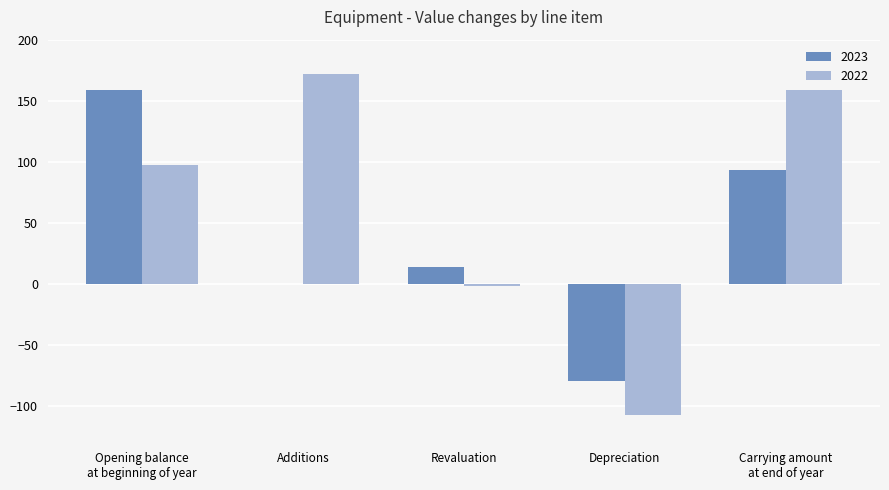

Reading right to left, transcribe all the data shown in this chart.

2023: Carrying amount
at end of year=93	Depreciation=-80	Revaluation=14	Additions=0	Opening balance
at beginning of year=159
2022: Carrying amount
at end of year=159	Depreciation=-108	Revaluation=-2	Additions=172	Opening balance
at beginning of year=97